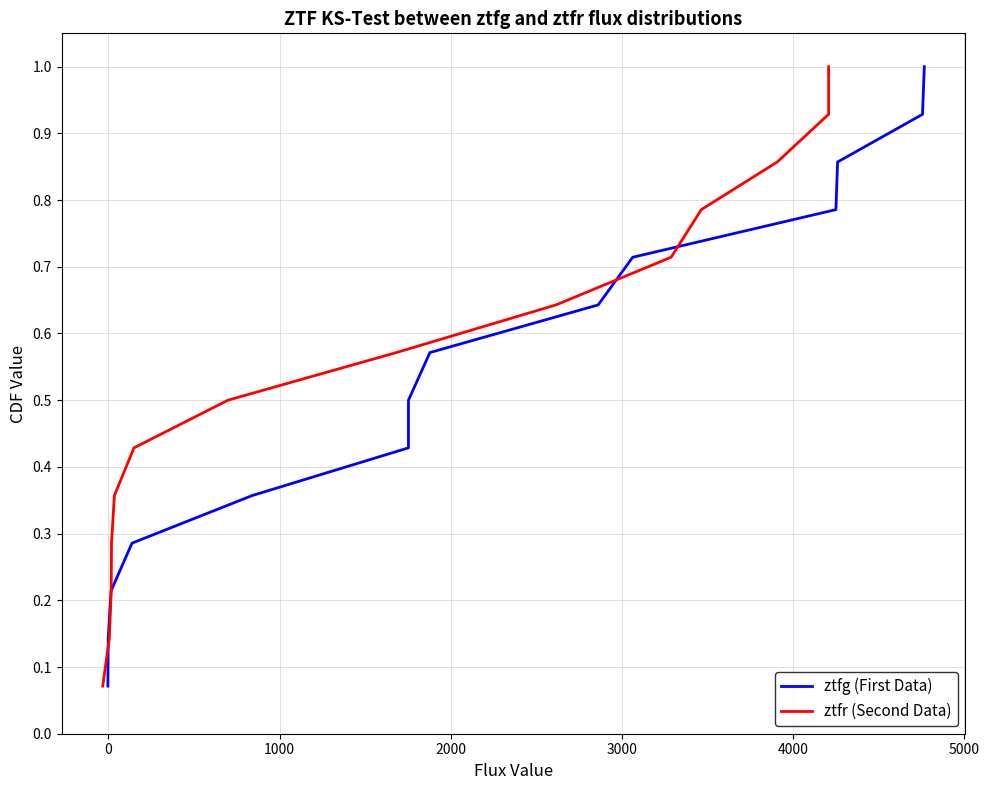

What are all the series names shown in the legend?

ztfg (First Data), ztfr (Second Data)